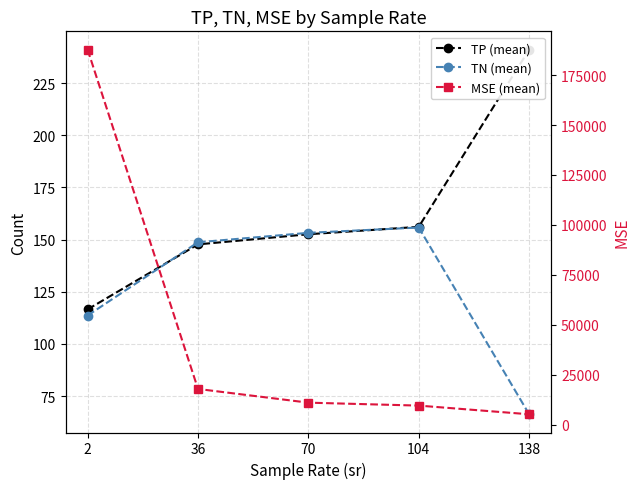

Is it true that TP (mean) equals 50.1 at 36?

False